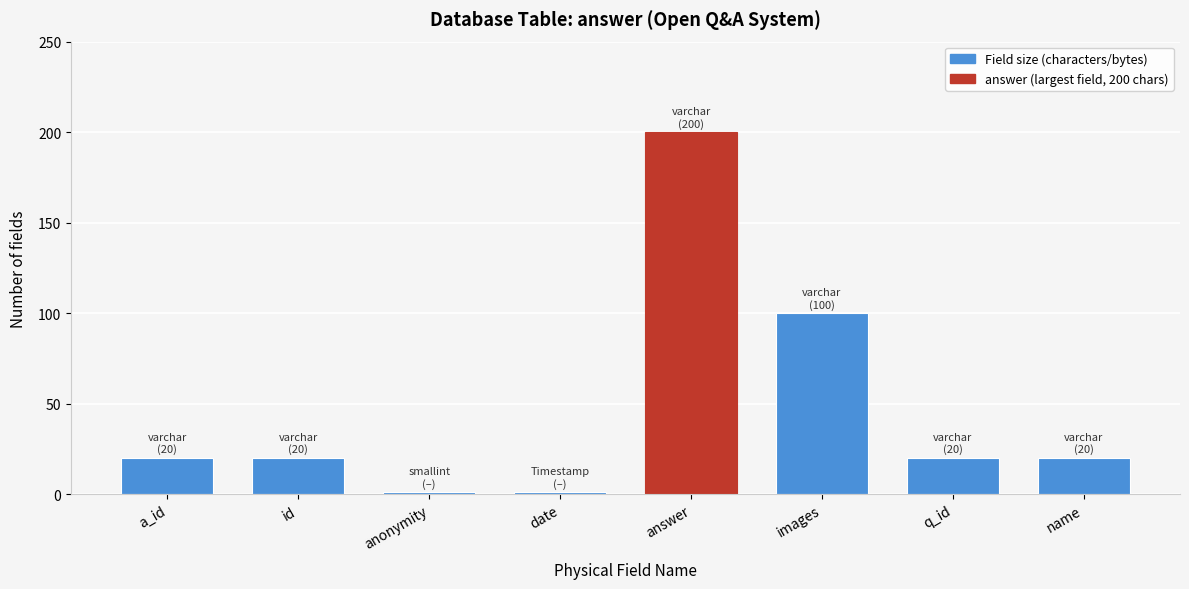

Reading left to right, list all the values displayed in this chart.

a_id=20	id=20	anonymity=1	date=1	answer=200	images=100	q_id=20	name=20